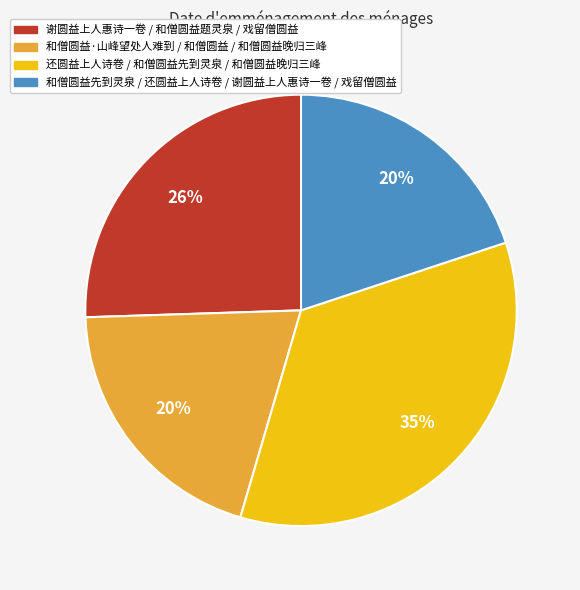

How many slices are in this pie chart?

4